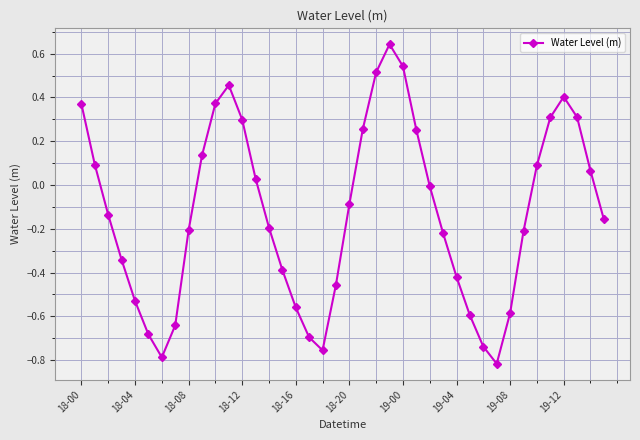

What is the difference between the second highest and second lowest values?

1.3